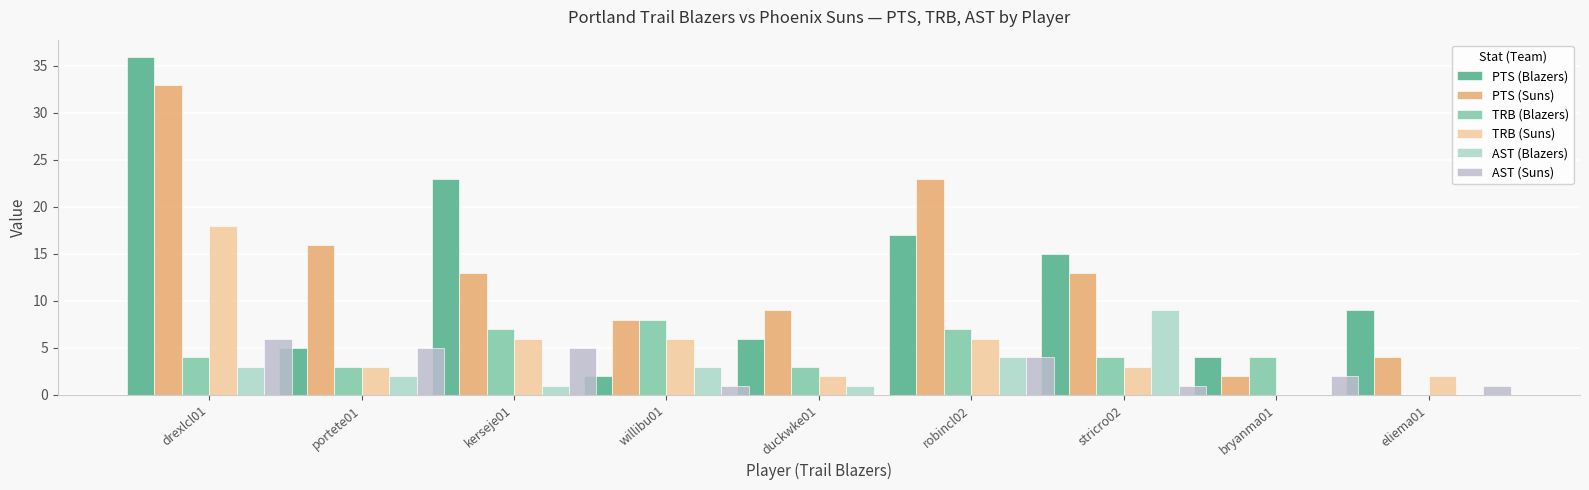

Count the number of categories in the chart.

9